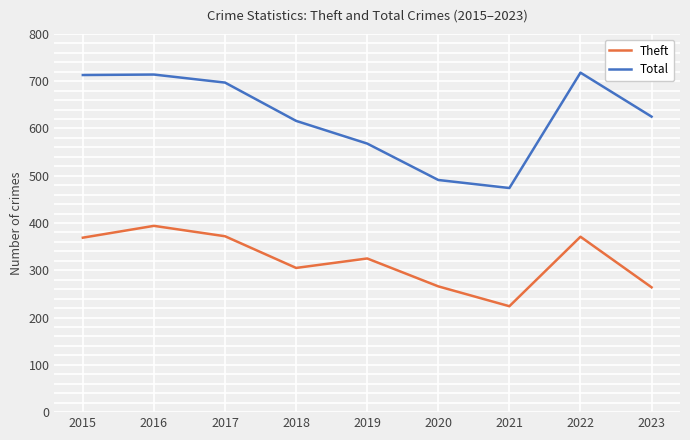

What is the difference between the highest and lowest values at 2023?

361